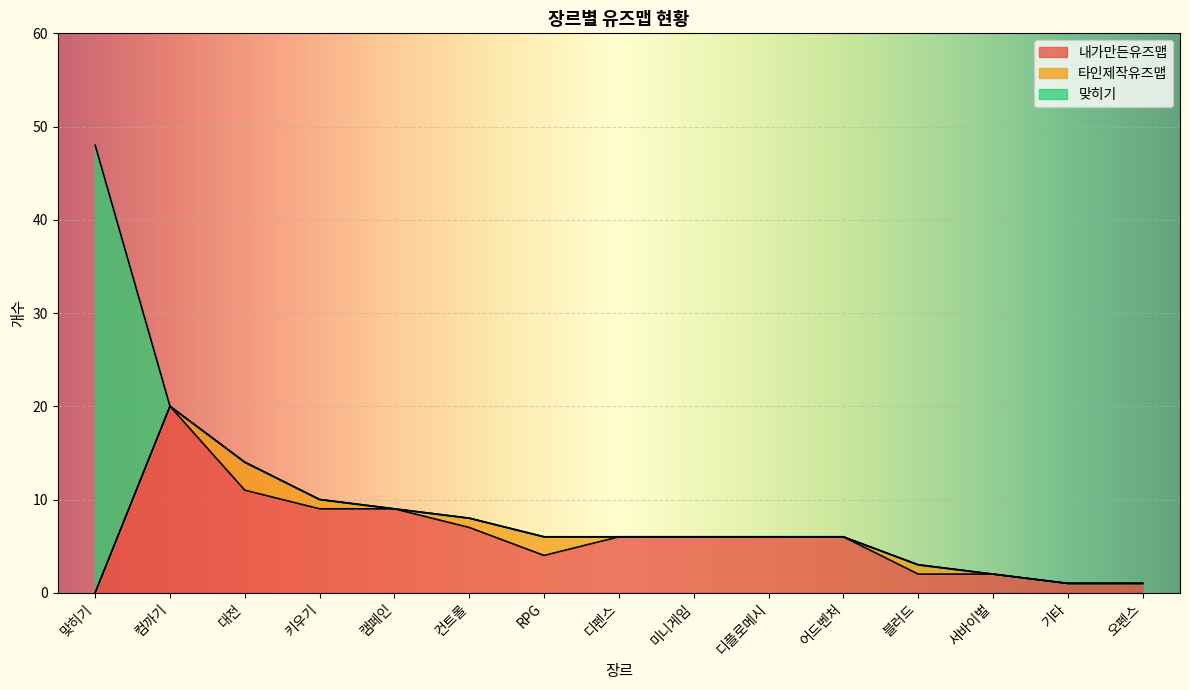

How many lines are shown in the chart?

3